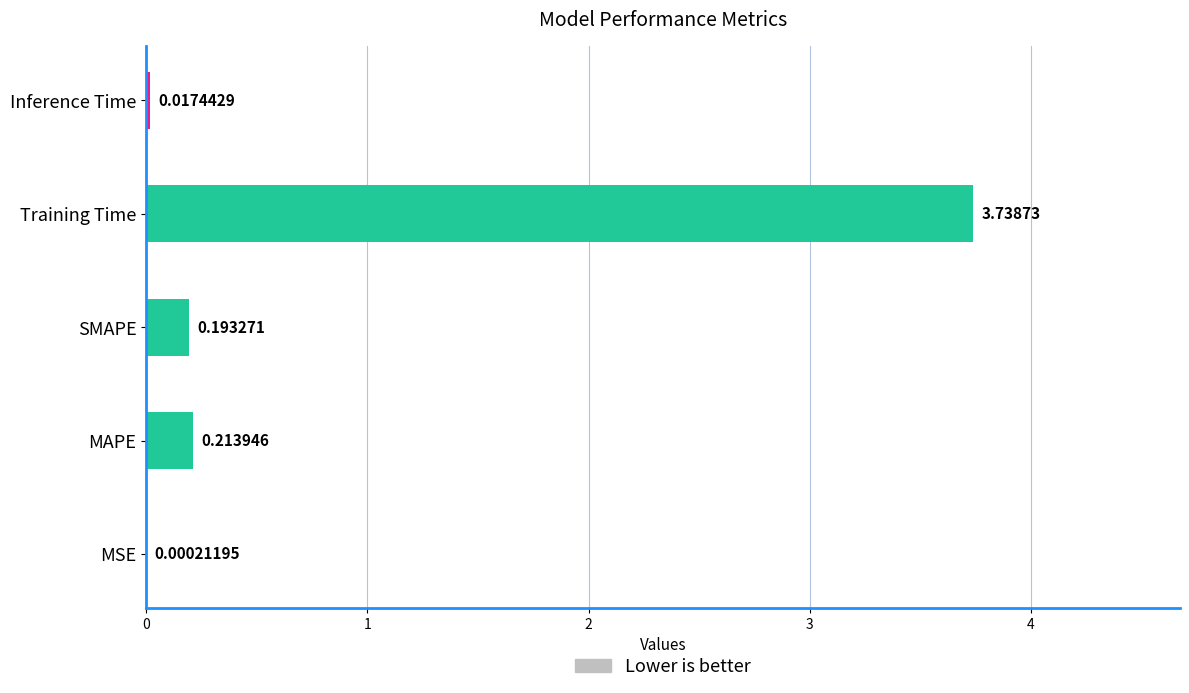

Which category has the highest value across all series?

Training Time